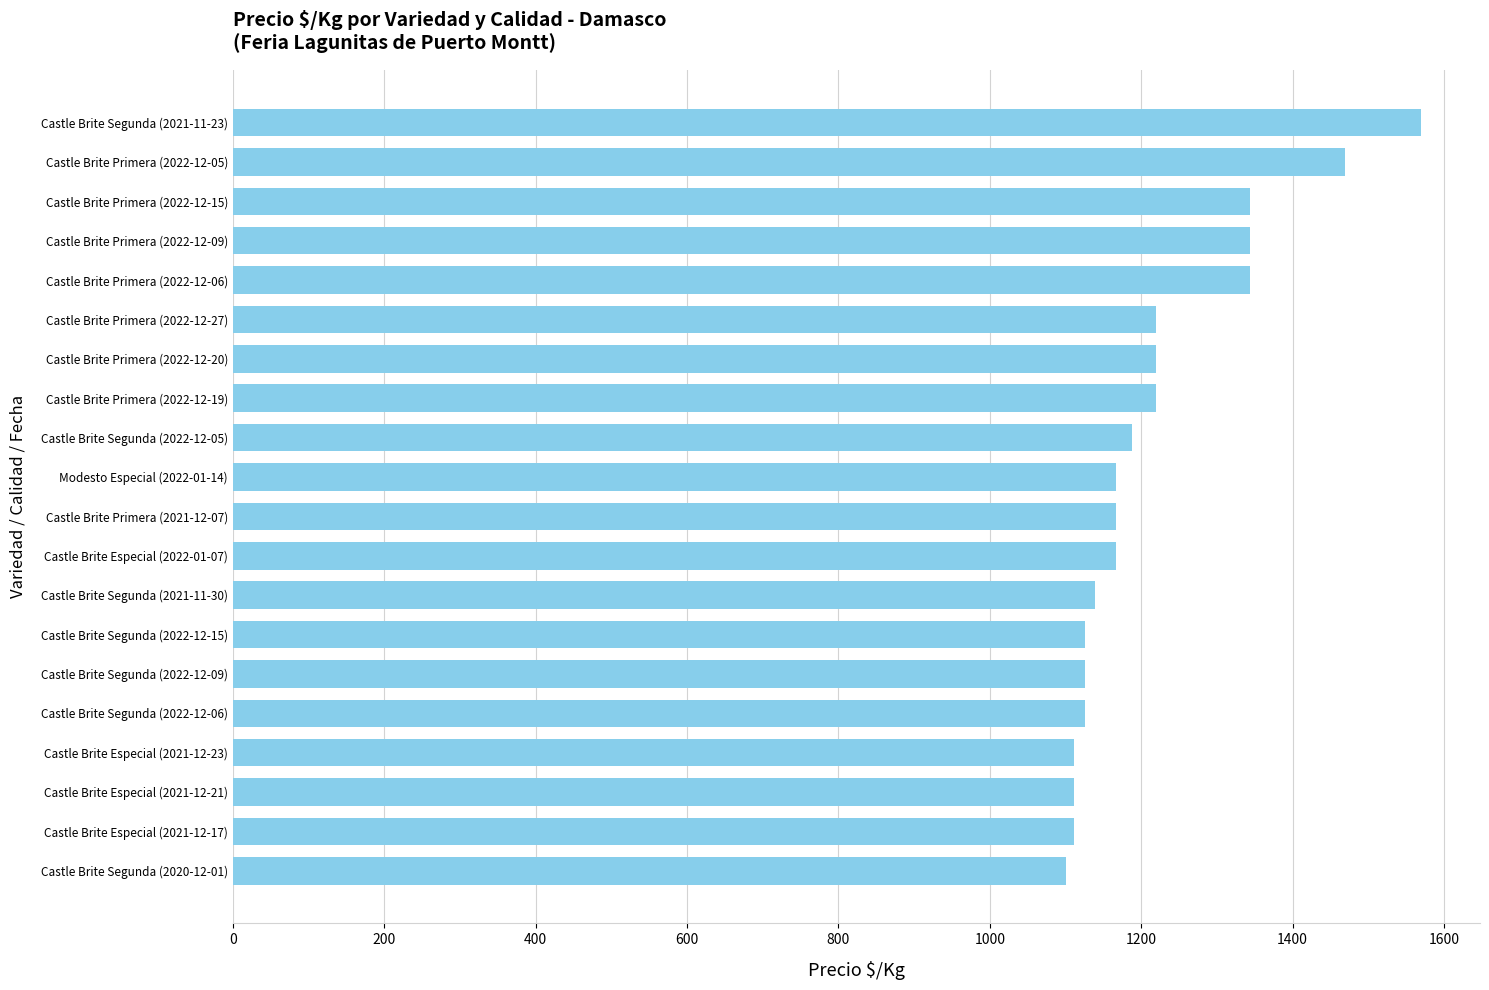

What is the difference between the values at Castle Brite Primera (2022-12-09) and Castle Brite Primera (2022-12-20)?

125